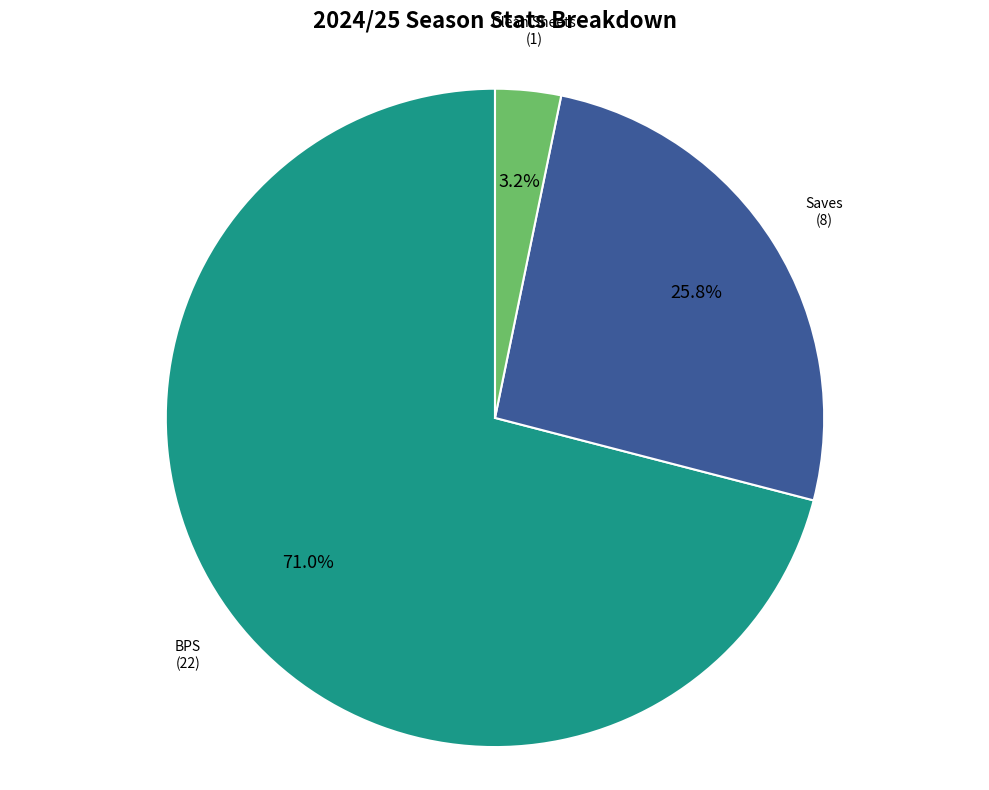

To the nearest percent, what is the difference between the largest and smallest slice percentages?

68%